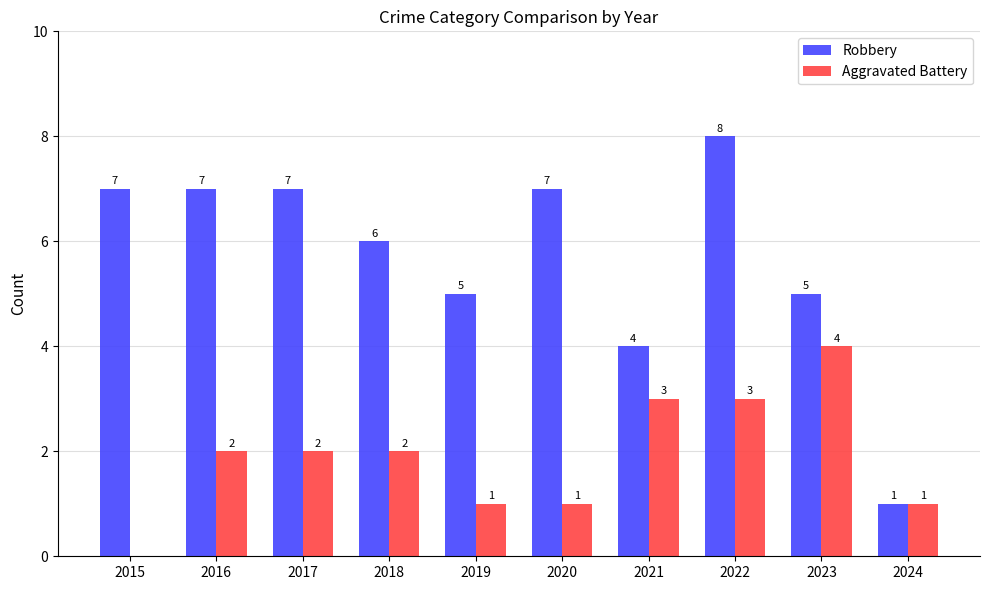

True or false: Aggravated Battery has a value of 3 at 2021.

True